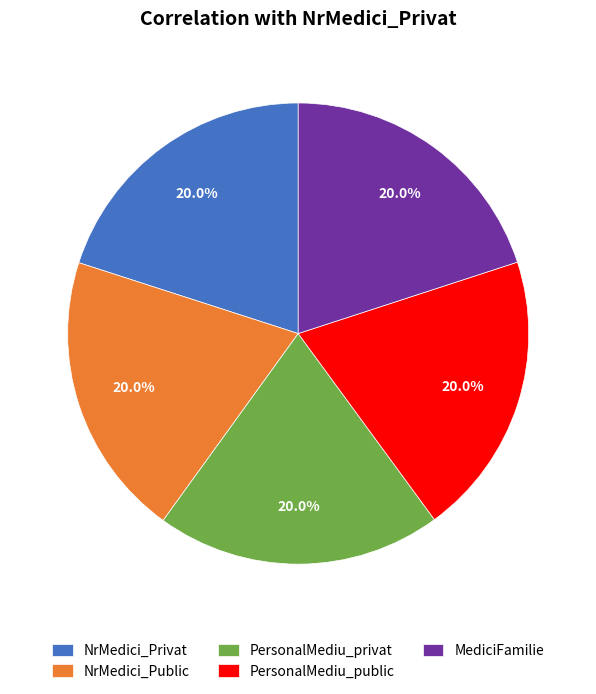

How many slices are in this pie chart?

5